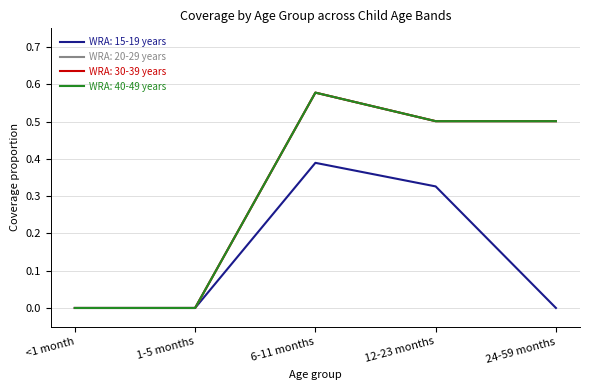

What is the highest value of the WRA: 15-19 years series?

0.4